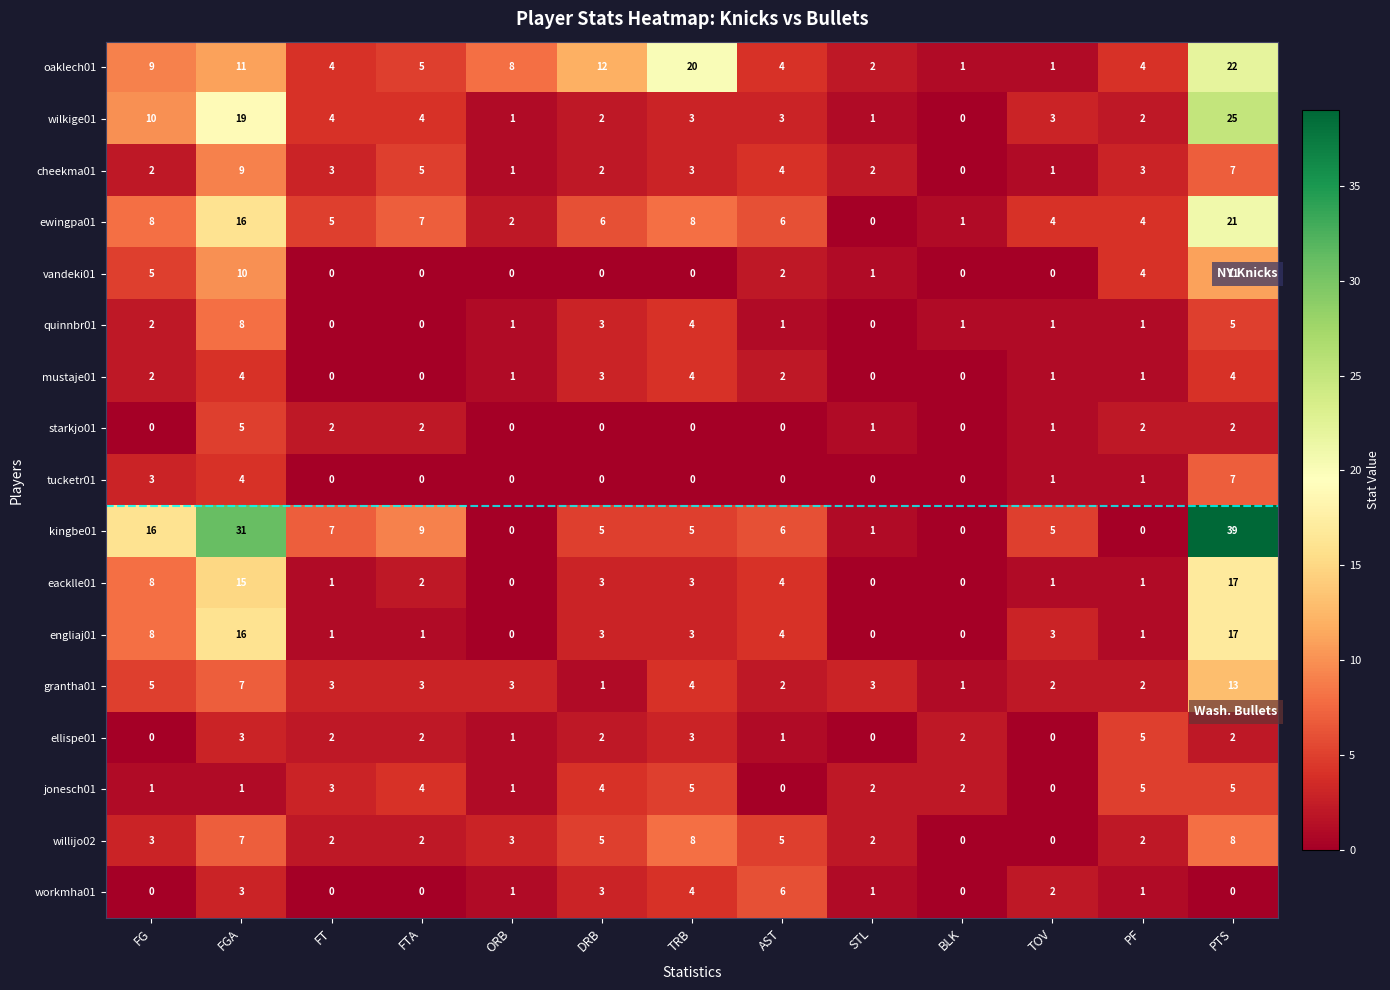

The willijo02 series shows 0 at FT. True or false?

False